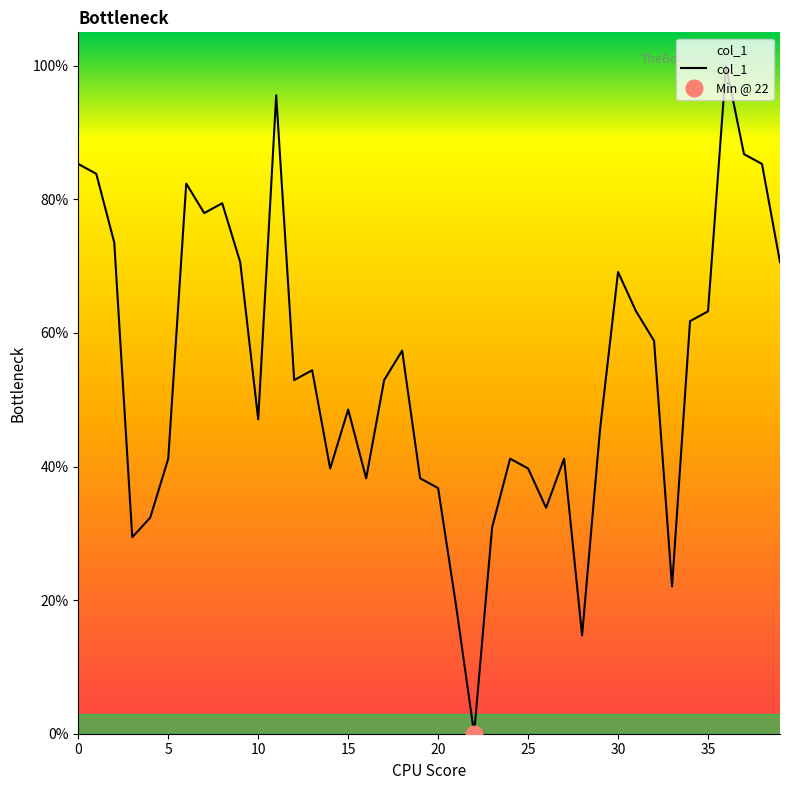

The value of col_1 at 20 is 36.8. True or false?

True